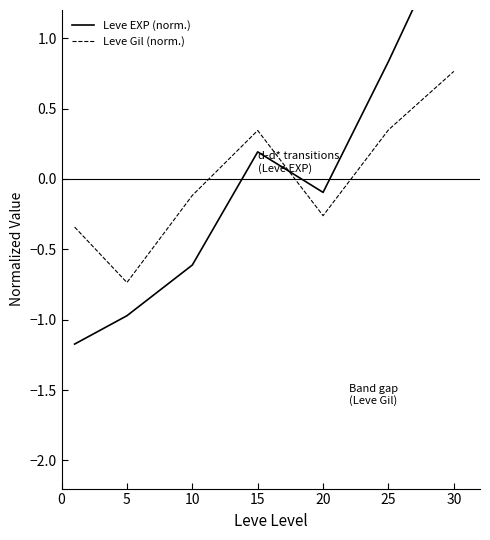

How many data points does each series have?

7